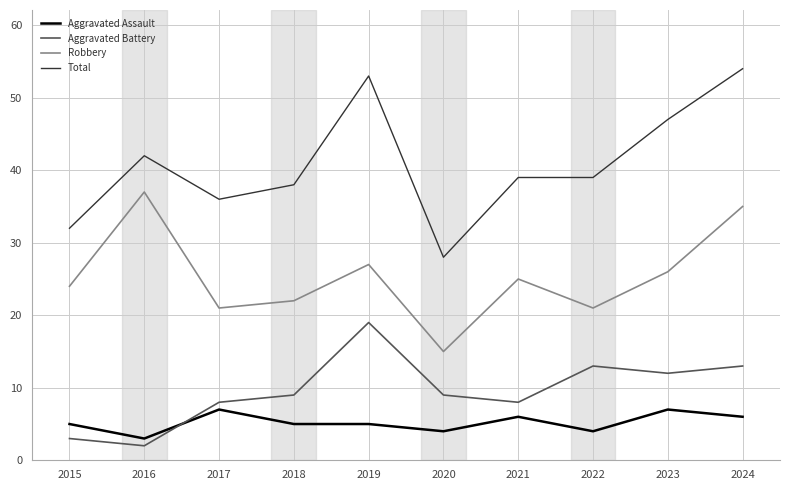

Between 2016 and 2022, which series saw the biggest shift?

Robbery